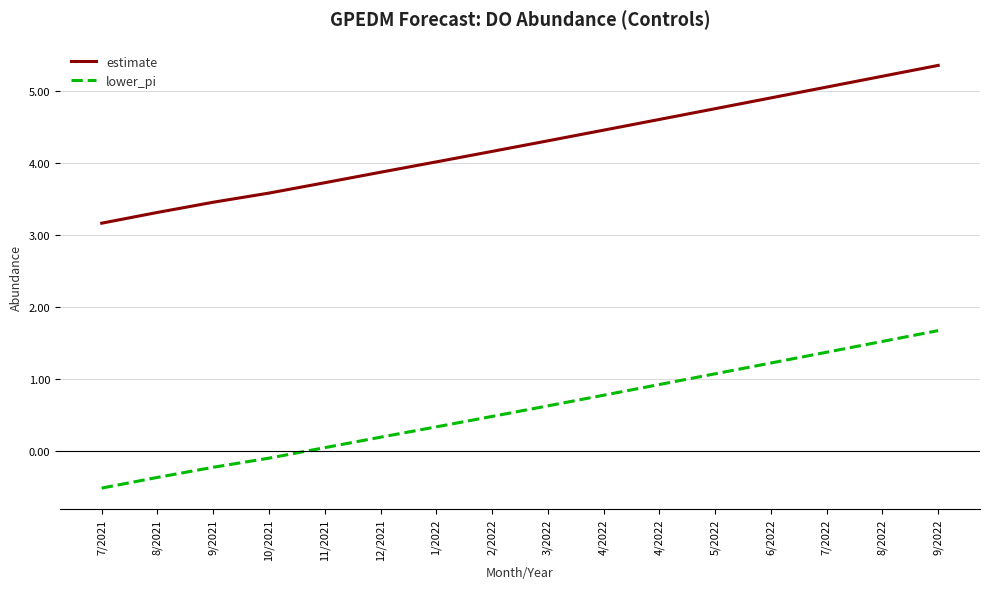

Between 9/2021 and 10/2021, which series saw the biggest shift?

estimate